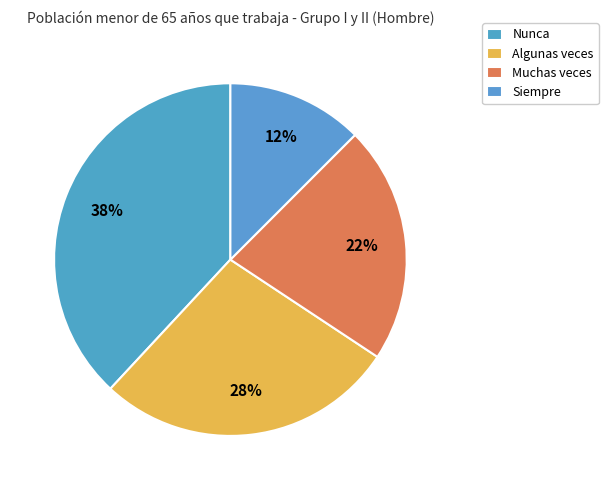

To the nearest percent, what is the difference between the largest and smallest slice percentages?

26%